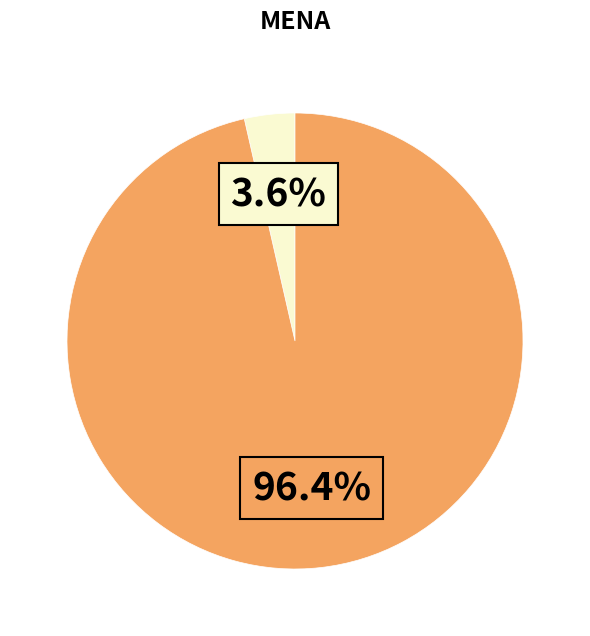

Is there any slice that represents more than half of the pie?

Yes